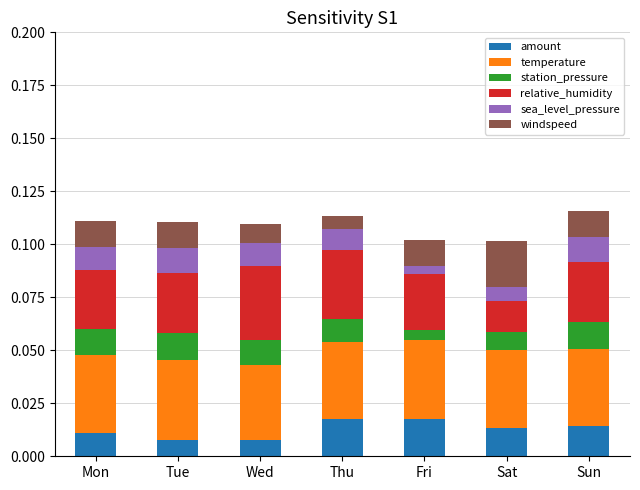

What are all the series names shown in the legend?

amount, temperature, station_pressure, relative_humidity, sea_level_pressure, windspeed